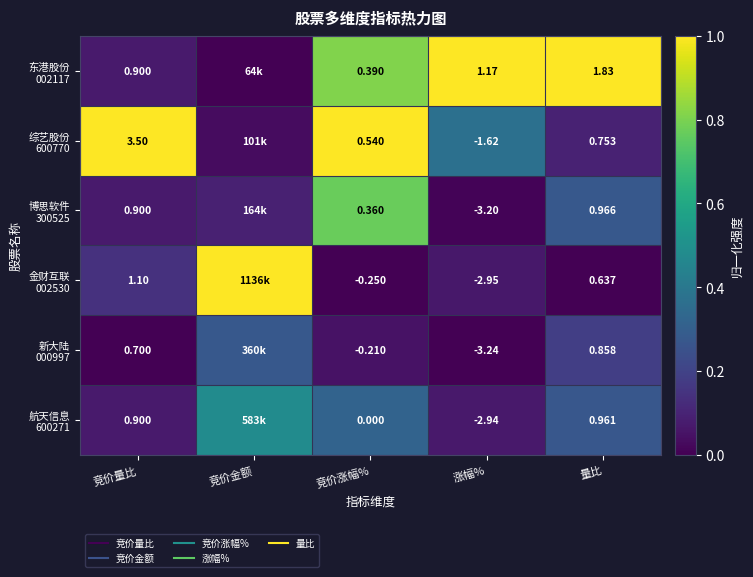

Which category has the lowest value in the 东港股份 002117 series?

竞价金额